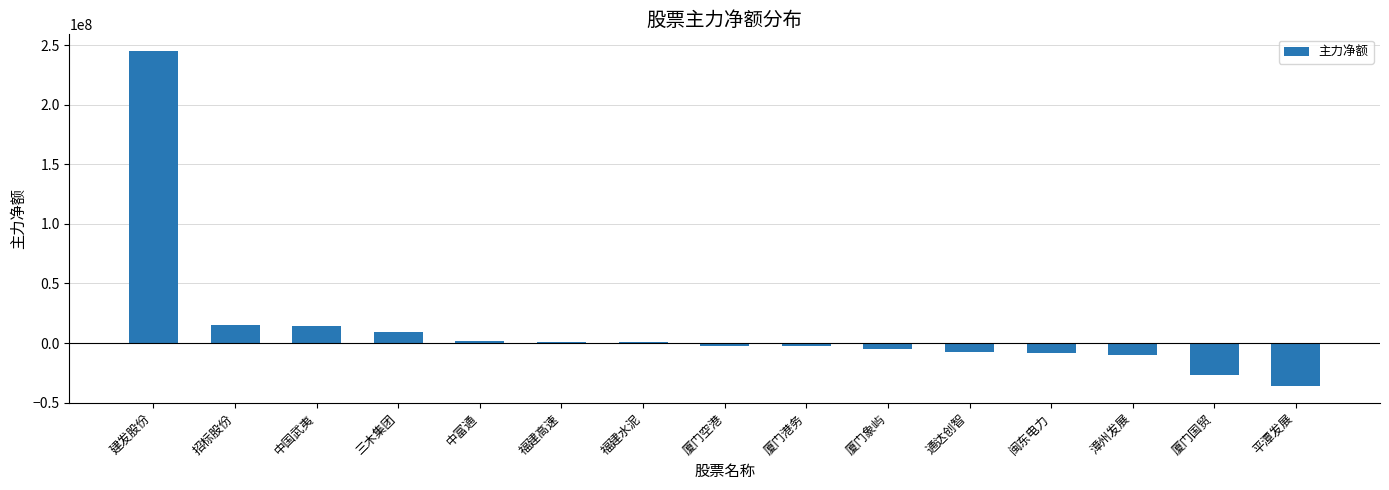

Approximately how many times larger is the value at 福建高速 compared to 福建水泥?

1.2